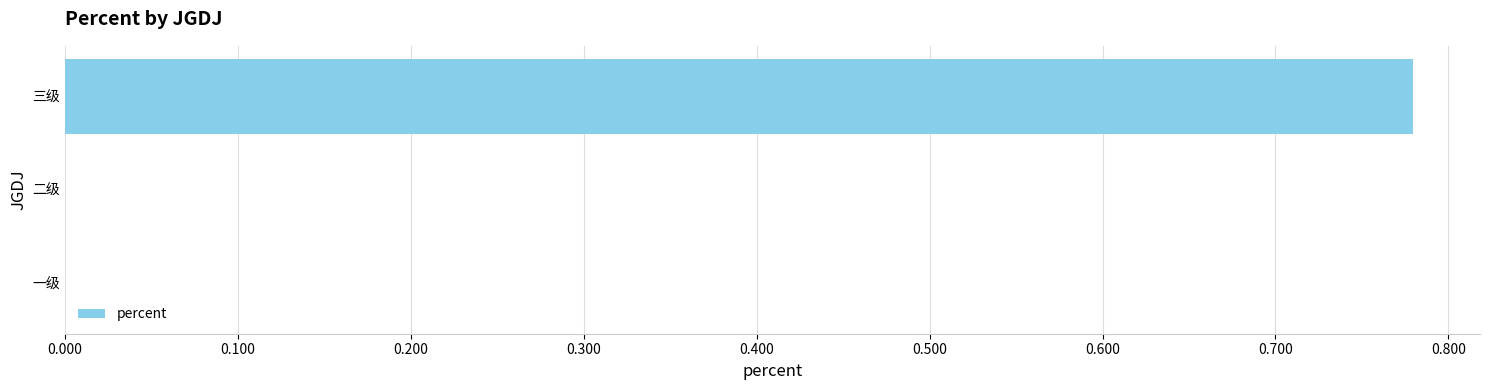

What is the change in value from 二级 to 三级?

+0.8